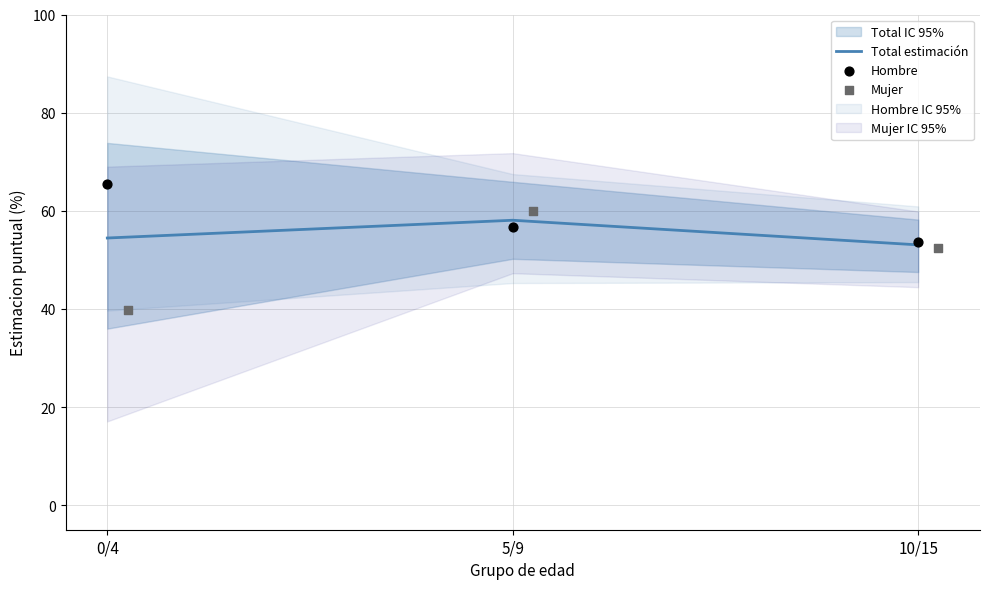

Is it true that Total estimación equals 93.2 at 10/15?

False